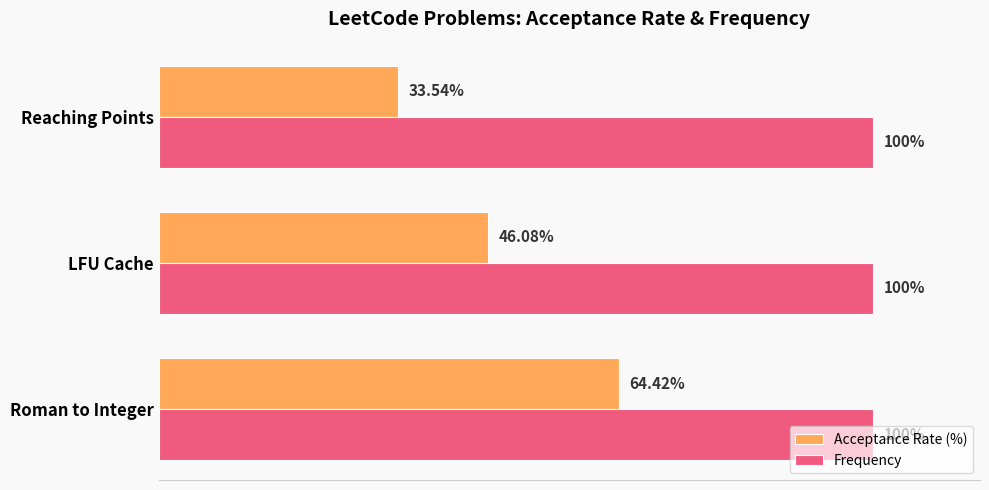

List the series in order of their overall mean, highest first.

Frequency, Acceptance Rate (%)